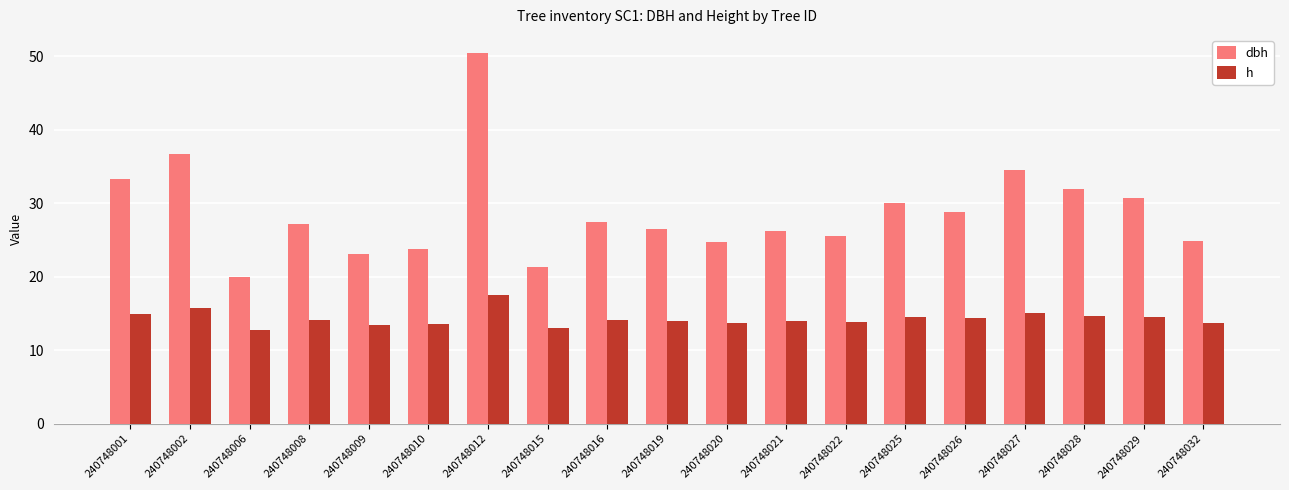

How many bars are there in total?

38